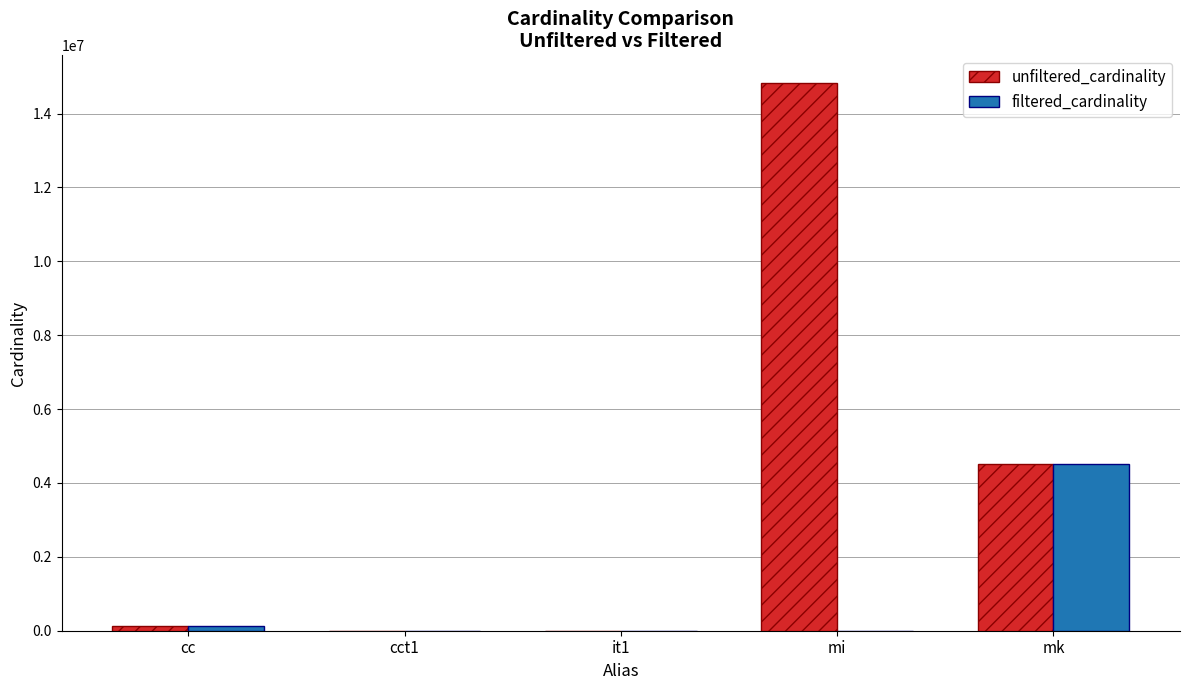

What is the total value across all series at cc?

270172